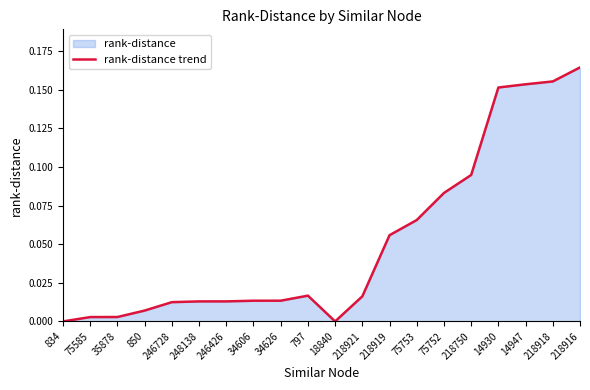

What is the label of the 11th point from the left?

18840